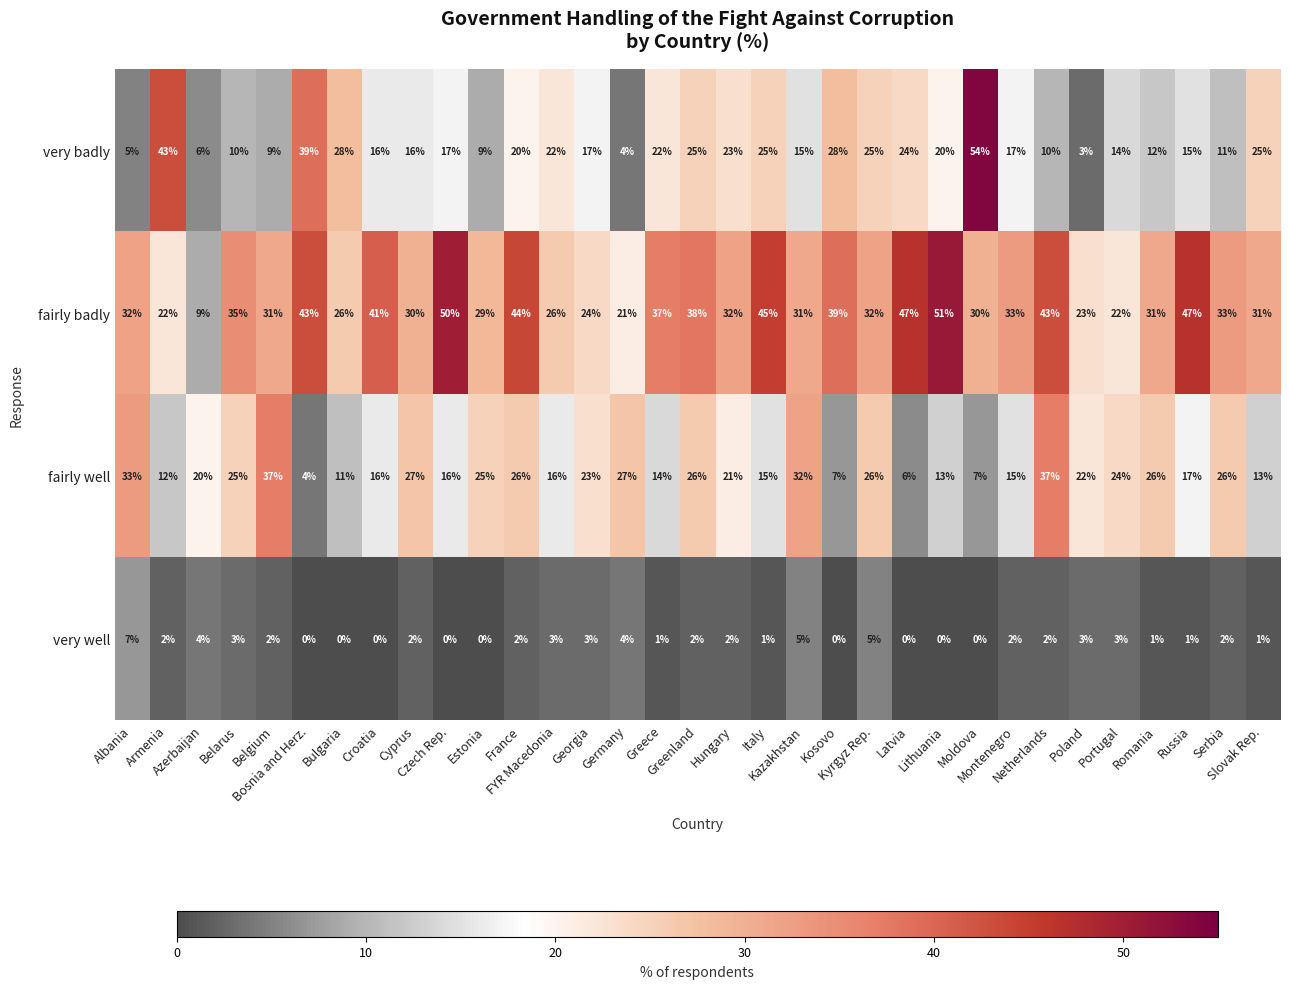

Which category has the highest value across all series?

Moldova